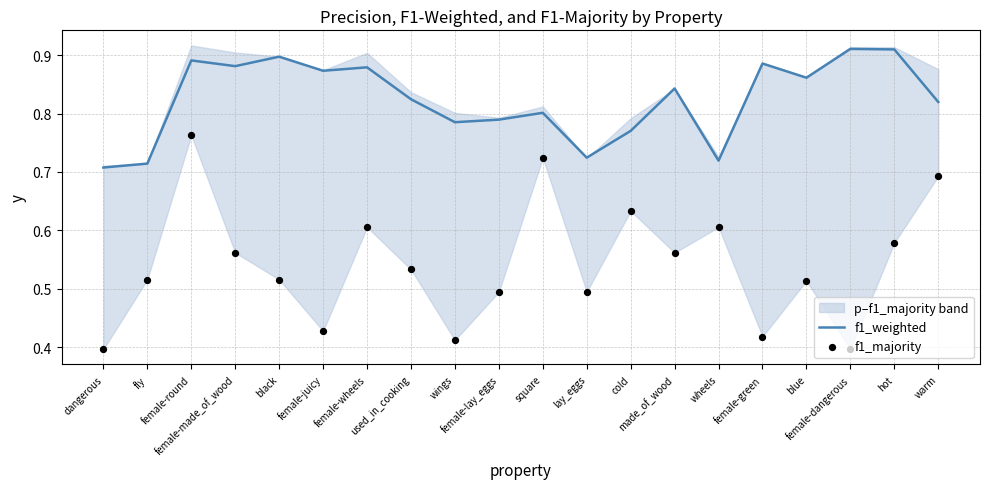

Is the value of f1_majority at fly greater than the value of f1_weighted at wings?

No